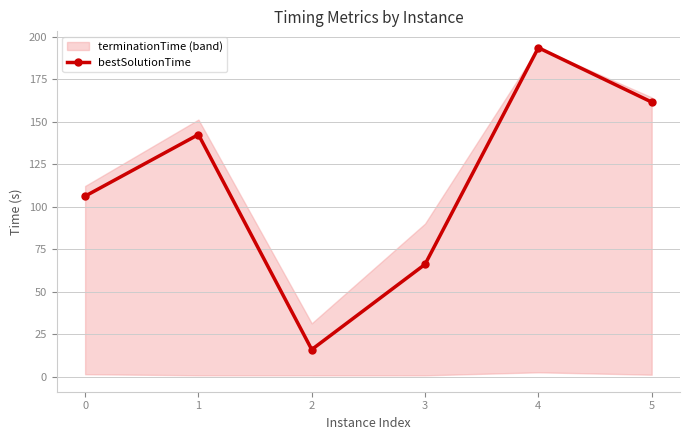

How many values are below 142?

3